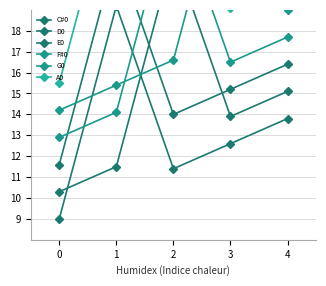

How many distinct data groups are displayed?

6